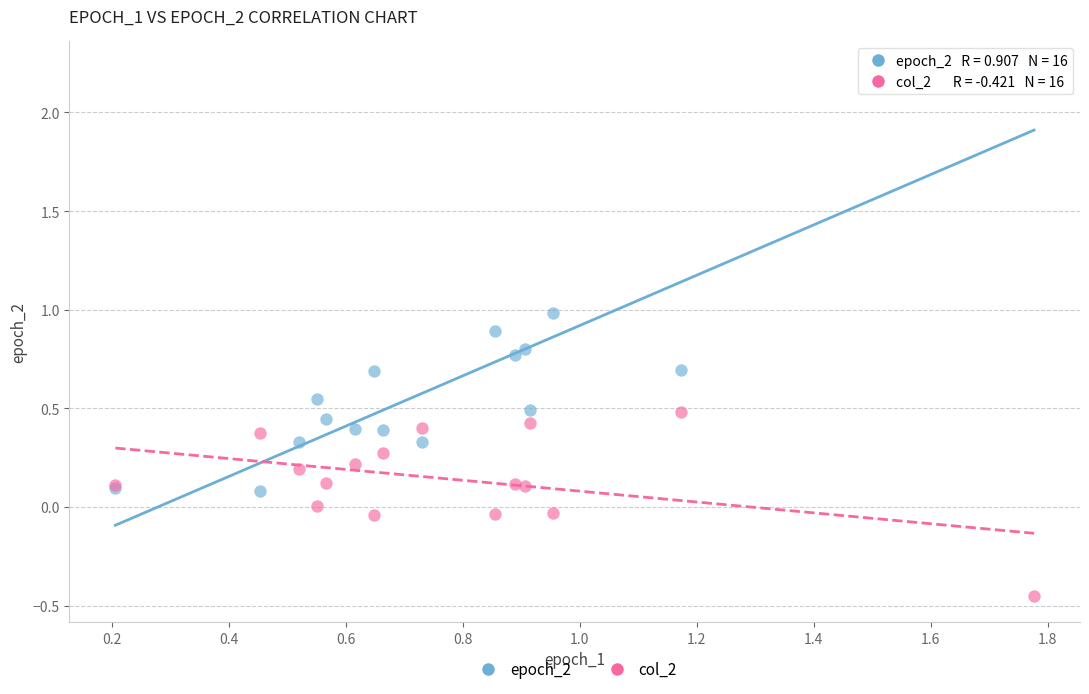

Which series has the largest Y range (max minus min)?

epoch_2